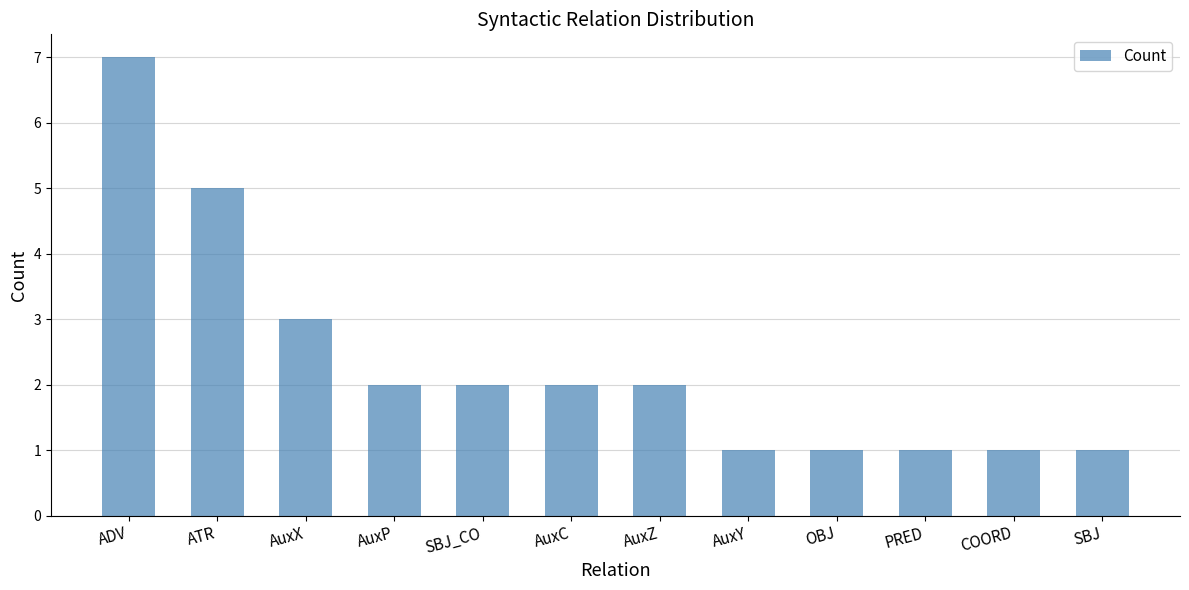

What is the ratio of the value at AuxP to the value at COORD?

2.0